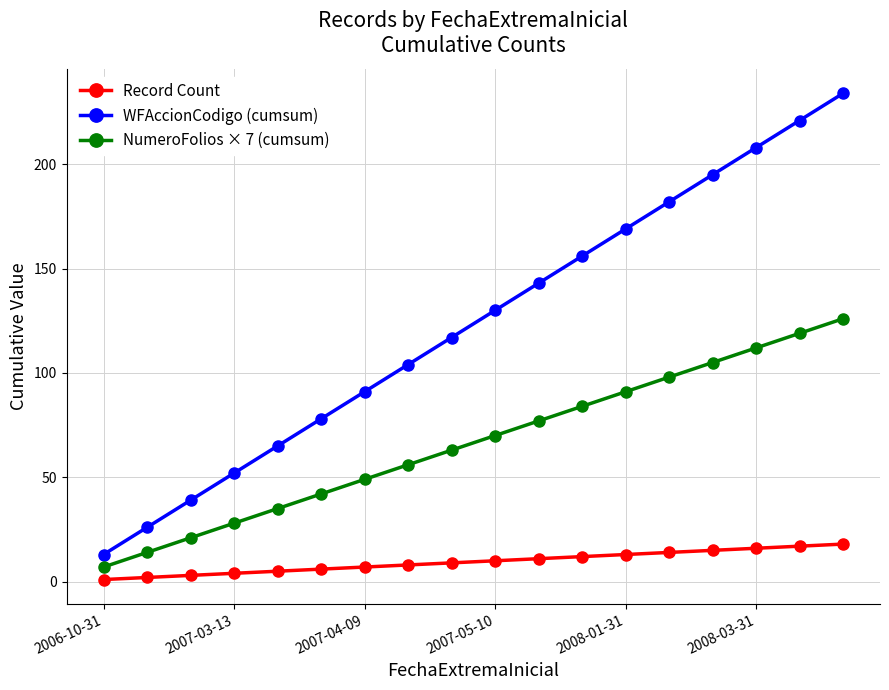

What is the difference between the second highest and minimum values in the NumeroFolios × 7 (cumsum) series?

112